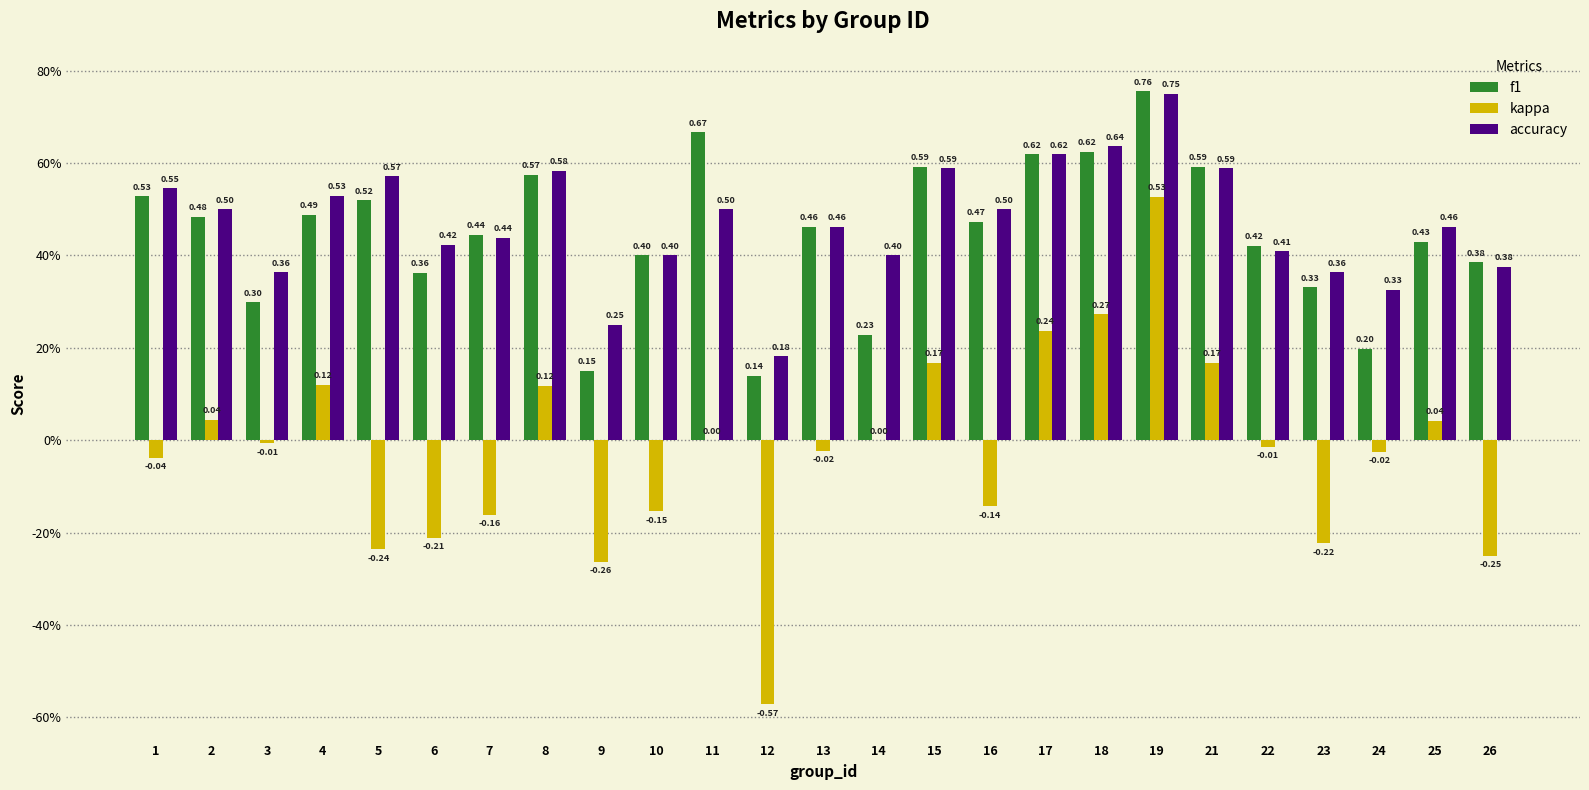

What is the difference between the second highest and second lowest values in the accuracy series?

0.4